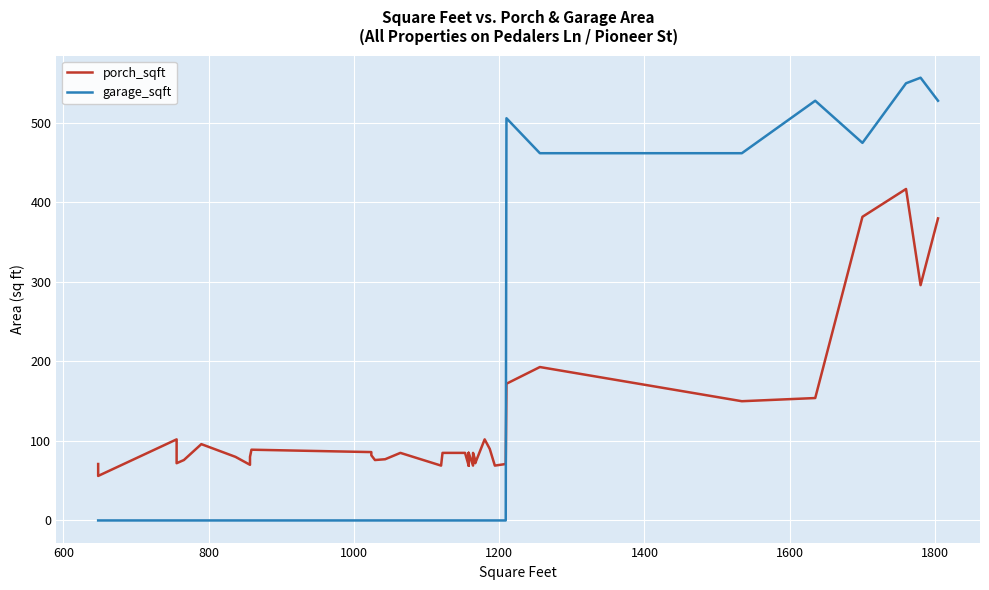

Is it true that porch_sqft equals 124 at 31?

False